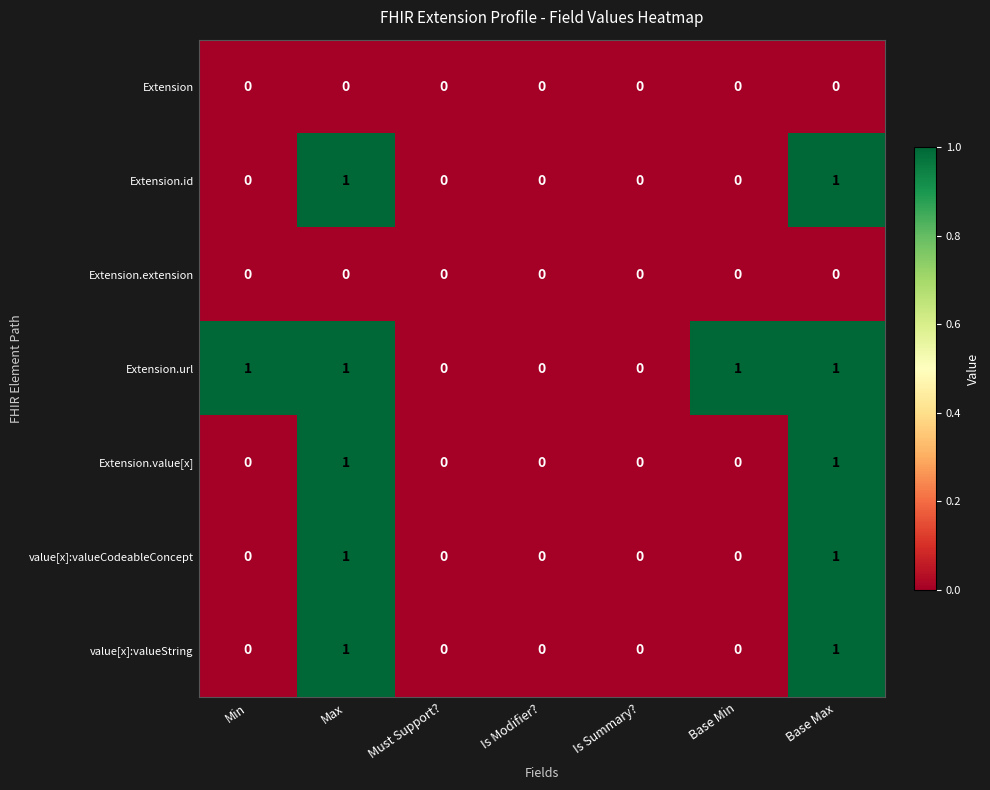

What is the sum of all Extension.url values?

4